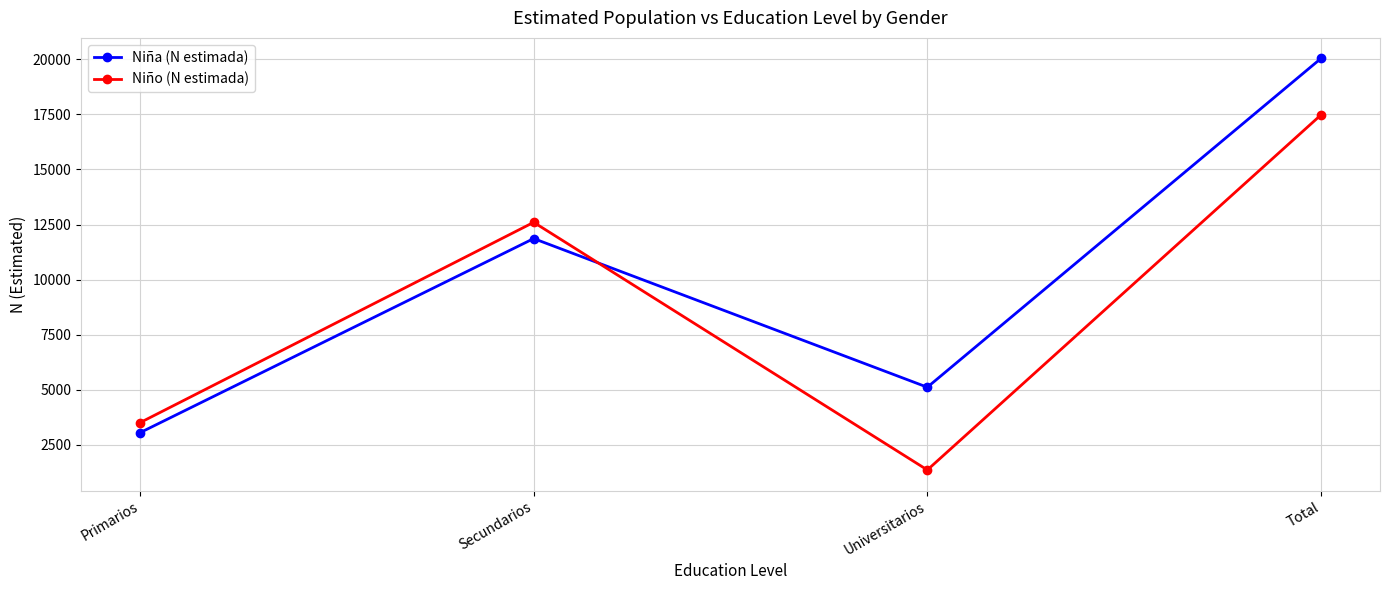

What is the minimum value shown in the chart?

1363